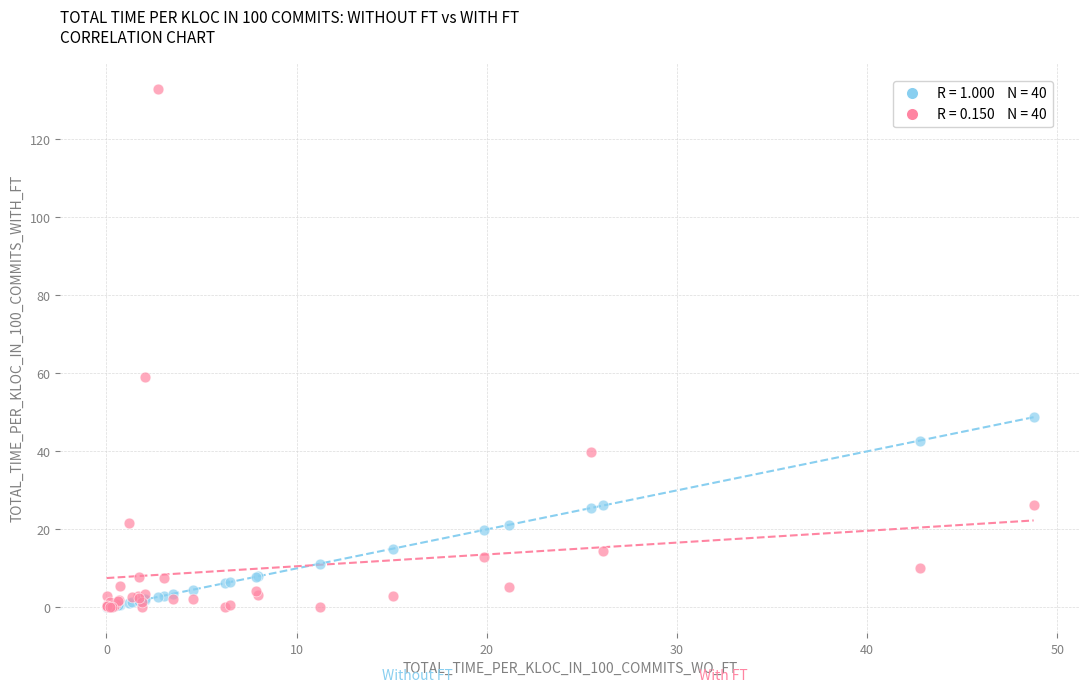

Across all series, what Y value is closest to 66?

59.0